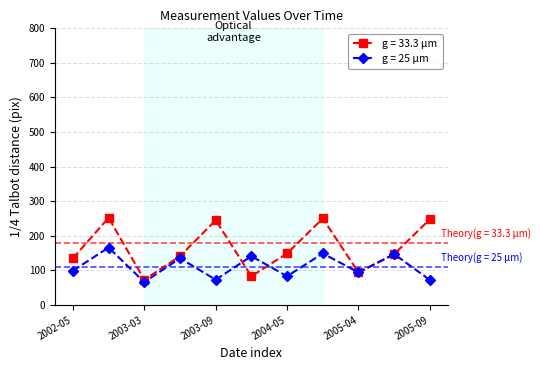

Which series has the largest range (max minus min)?

g = 33.3 μm